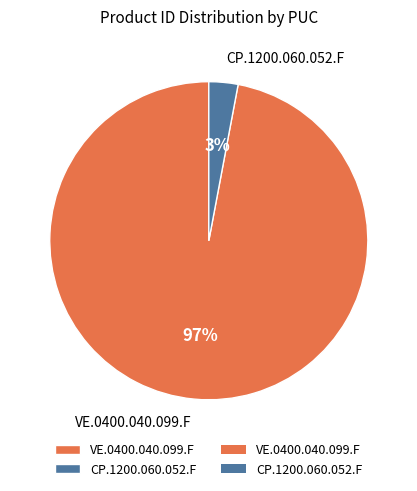

True or false: VE.0400.040.099.F accounts for 91% of the total.

False